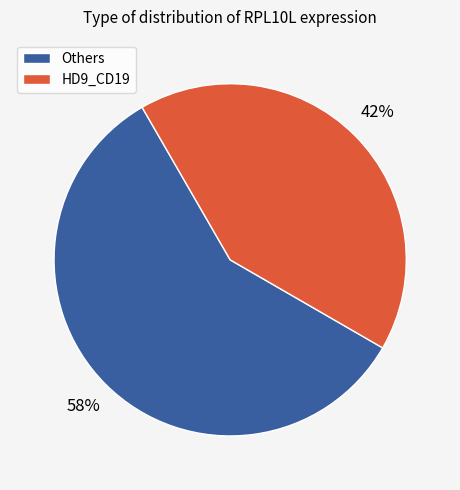

What percentage is the HD9_CD19 slice, to the nearest percent?

42%